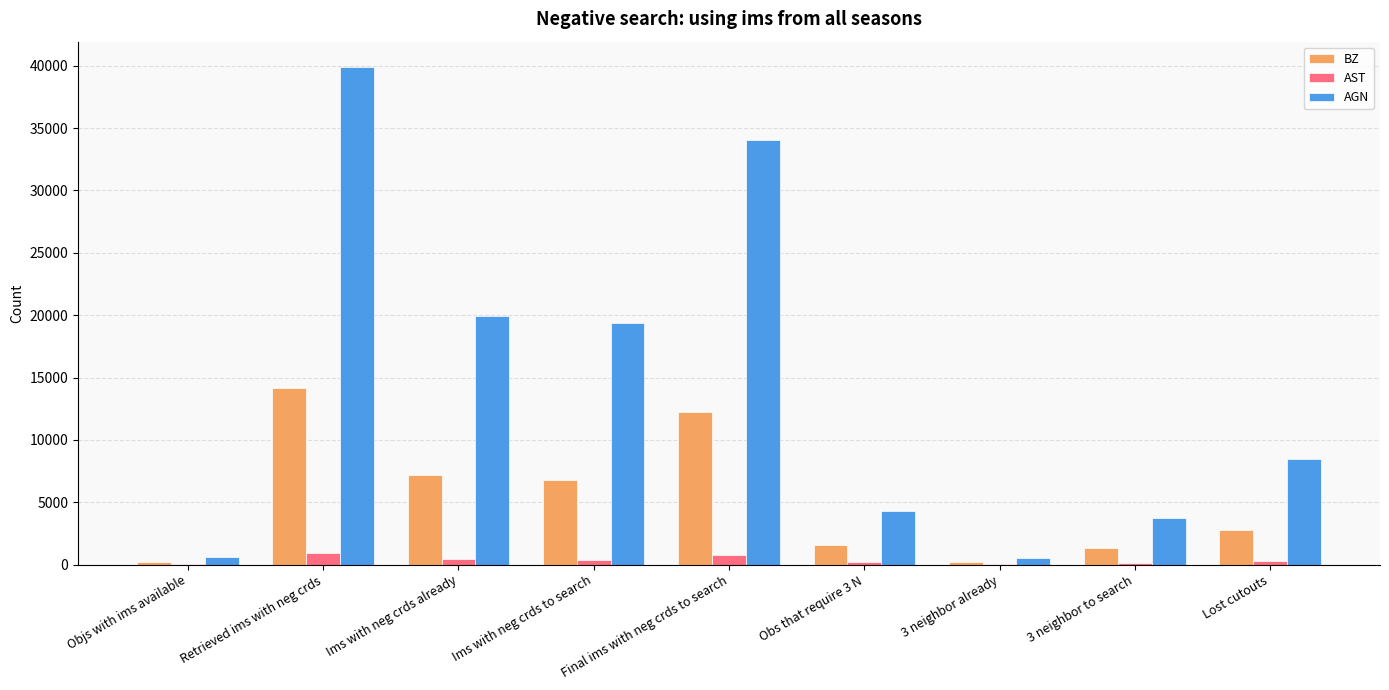

What is the sum of all BZ values?

46532